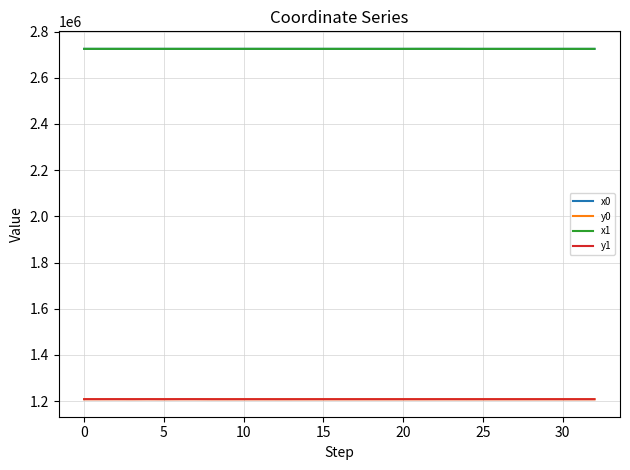

What is the minimum value for x0?

2724823.0